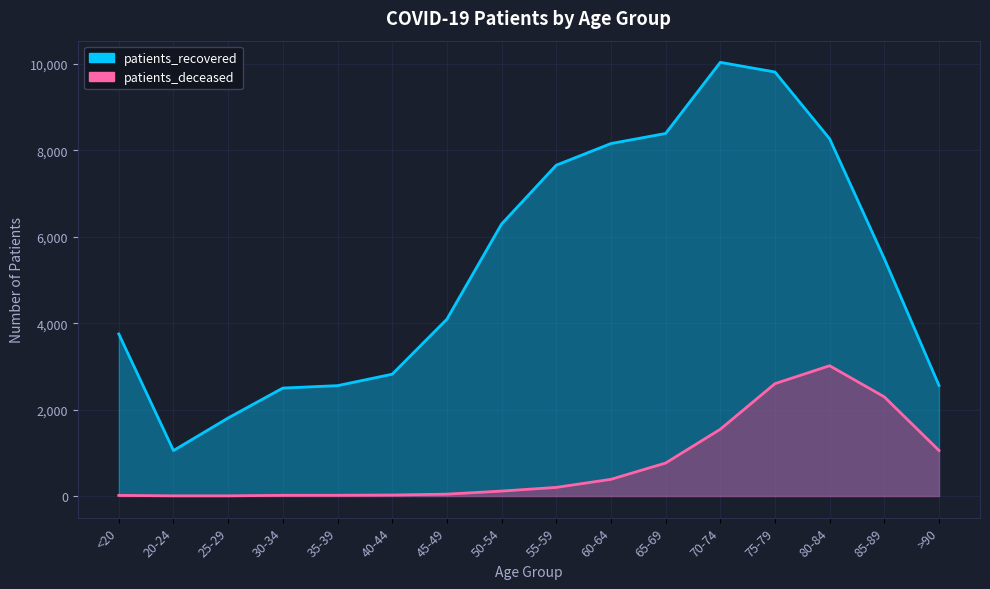

What is the total value across all series at 70-74?

11583